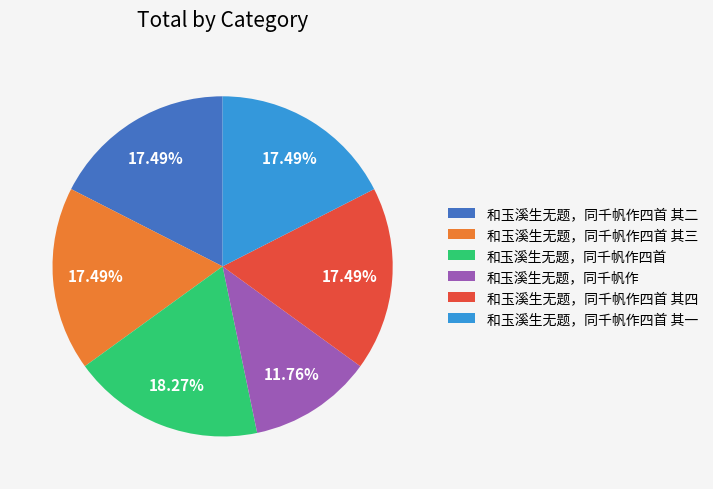

Do 和玉溪生无题，同千帆作四首 其二 and 和玉溪生无题，同千帆作四首 together represent more than half of the pie?

No